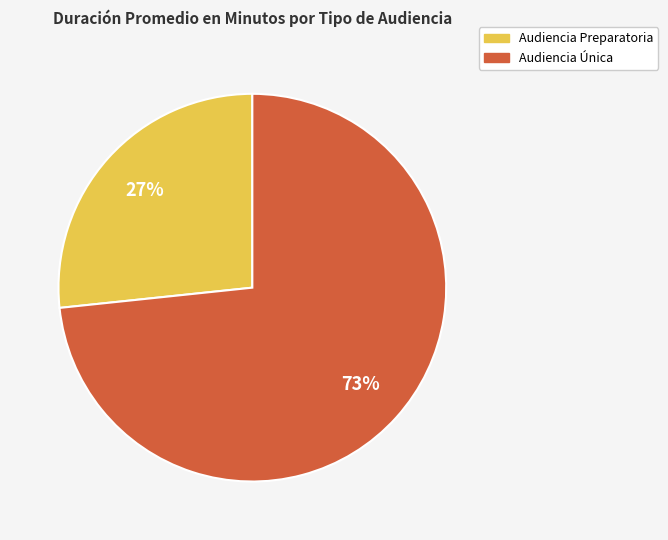

What is the largest slice in the pie chart?

Audiencia Única